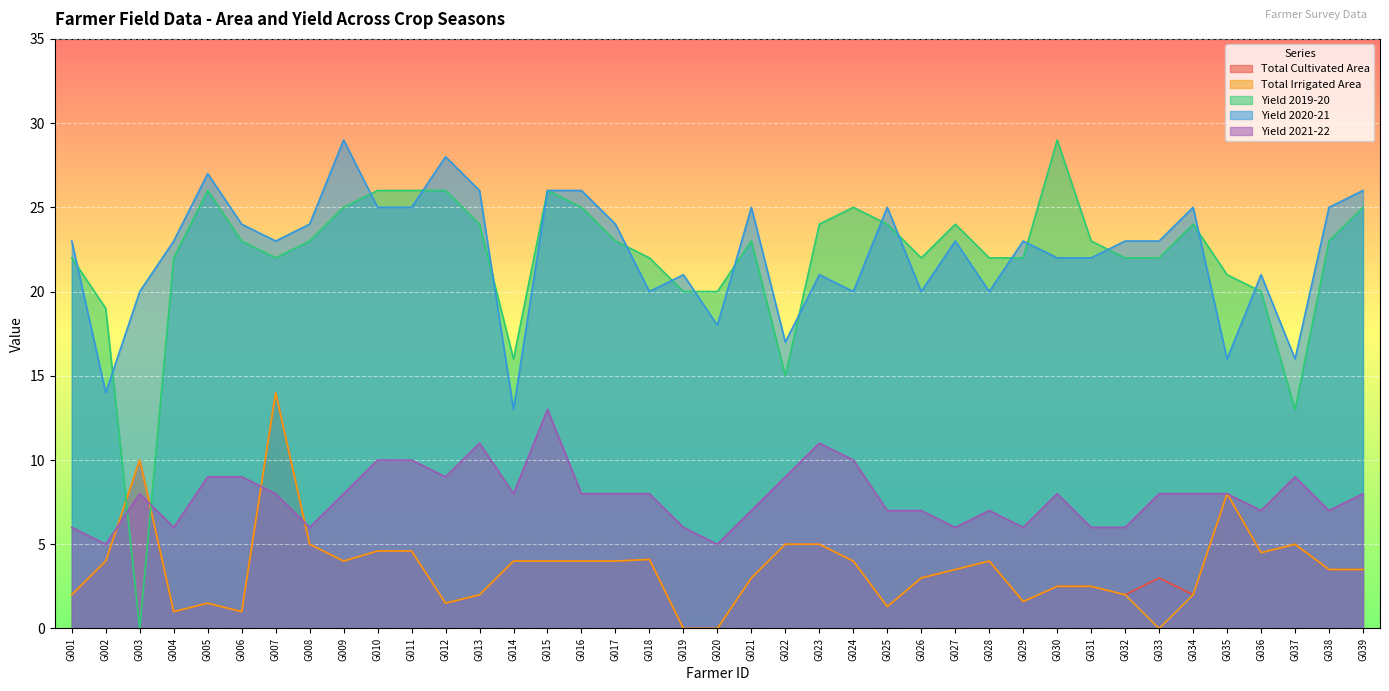

True or false: Yield 2021-22 has a value of 9.8 at G027.

False